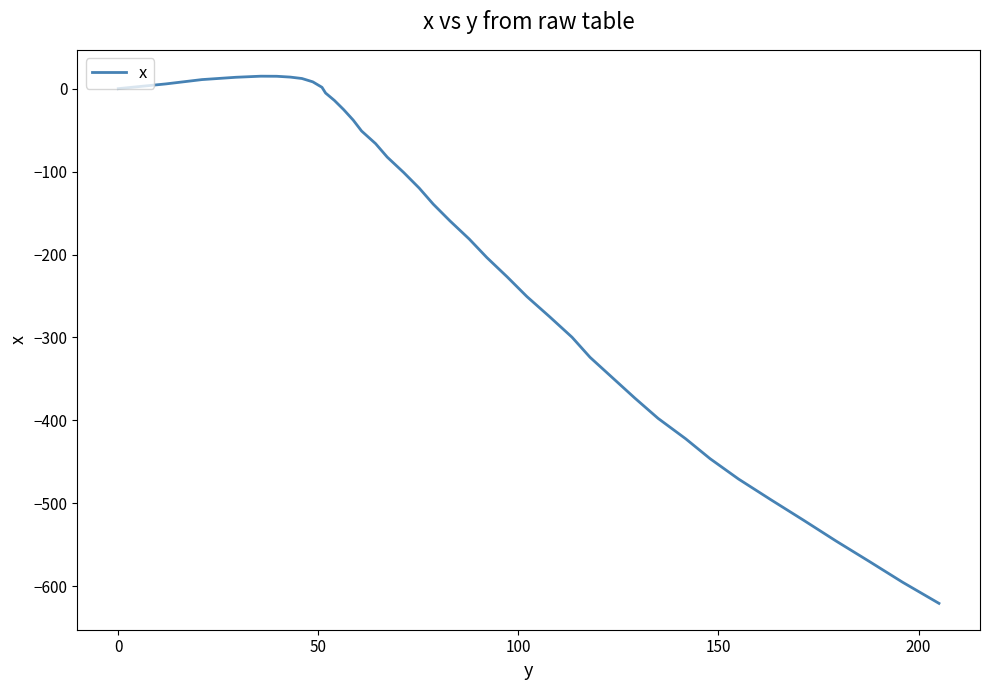

What is the minimum value shown in the chart?

-620.5